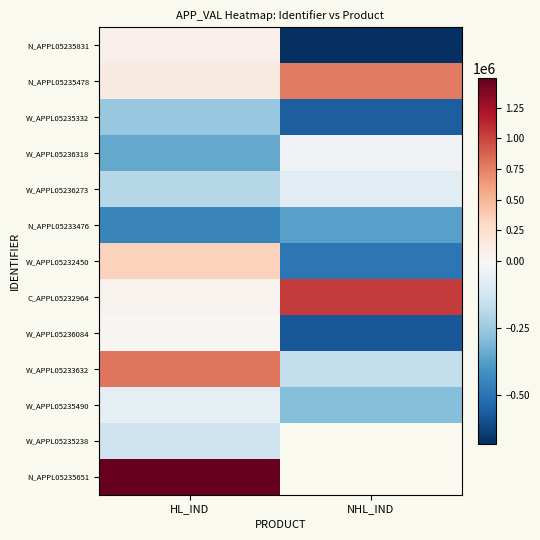

At how many categories does at least one series exceed 653001?

2